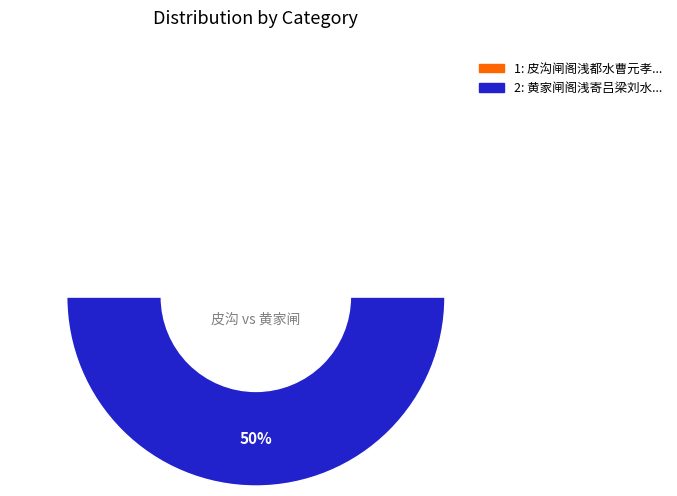

To the nearest percent, what percentage of the pie is 皮沟闸阁浅都水曹元孝郎中以书来迓自云困于沽头走笔戏简?

50%